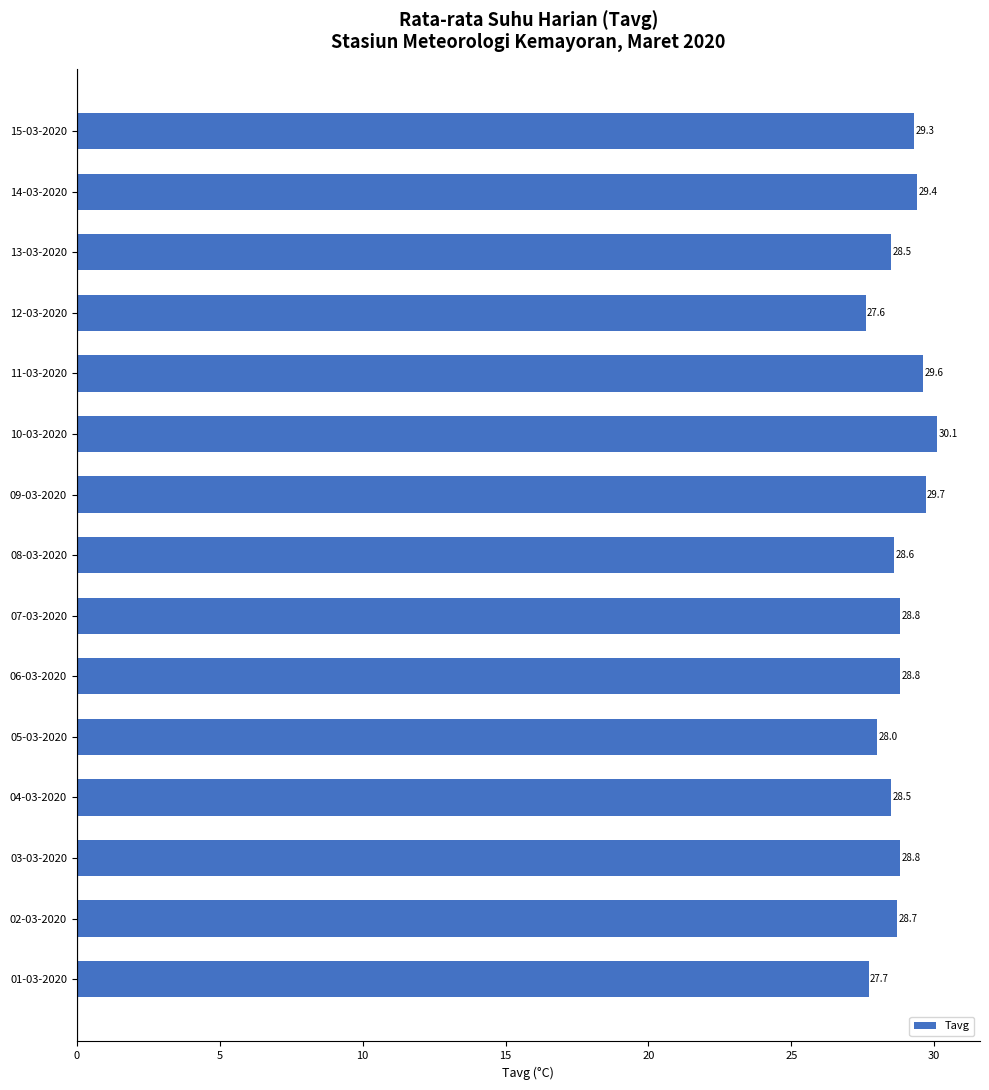

Which has a higher value, 02-03-2020 or 09-03-2020?

09-03-2020